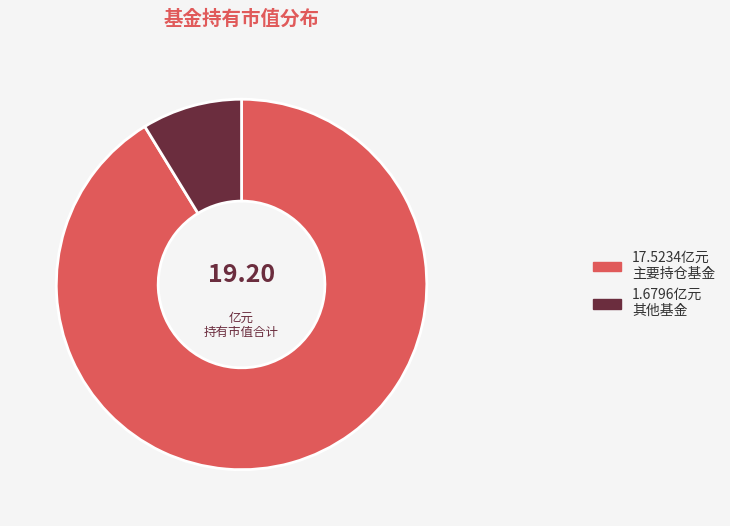

Is there a majority slice in this chart?

Yes